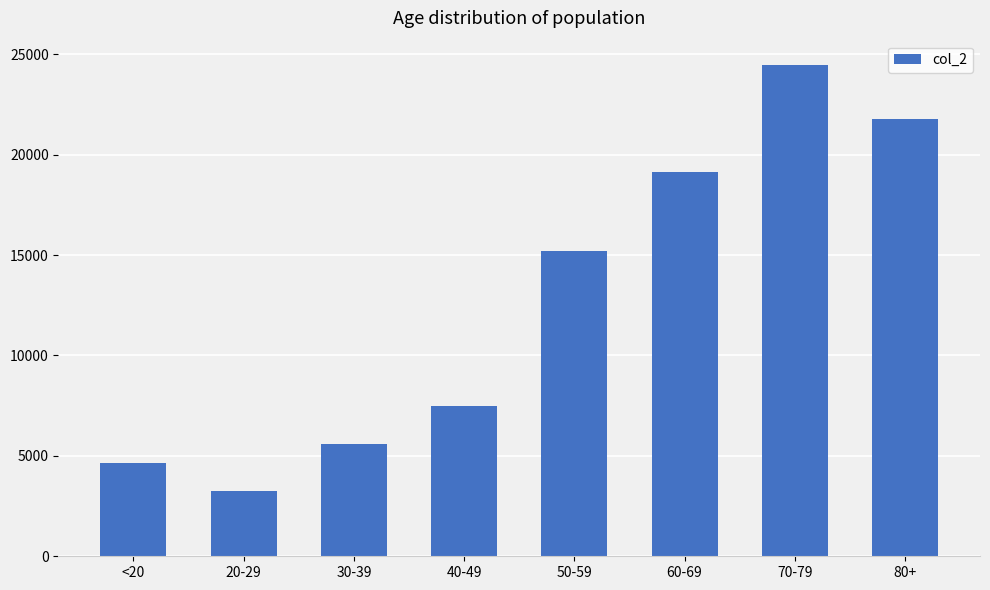

The value at 30-39 is 2152. True or false?

False